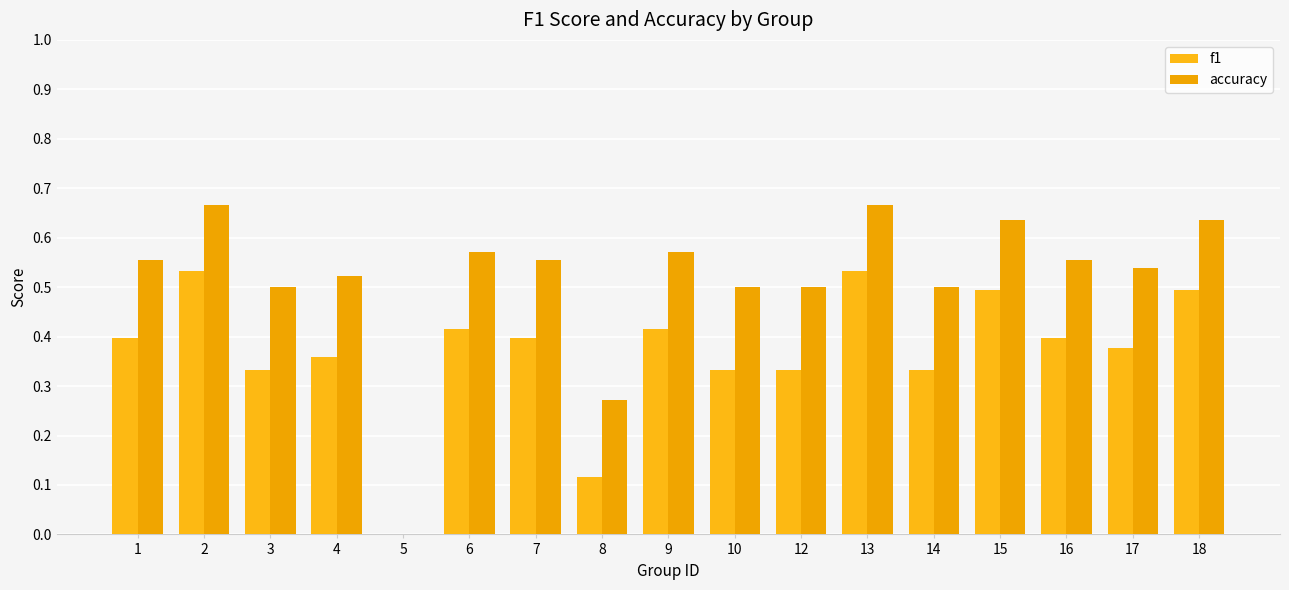

How many groups of bars are there?

17